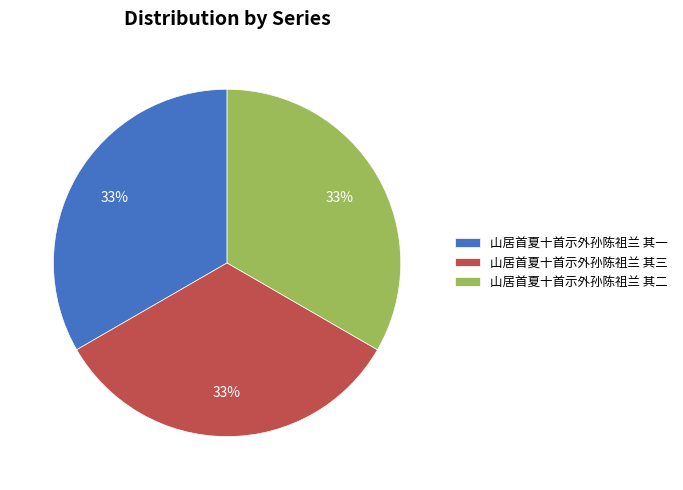

Is it true that 山居首夏十首示外孙陈祖兰 其二 is 33% of the pie?

True